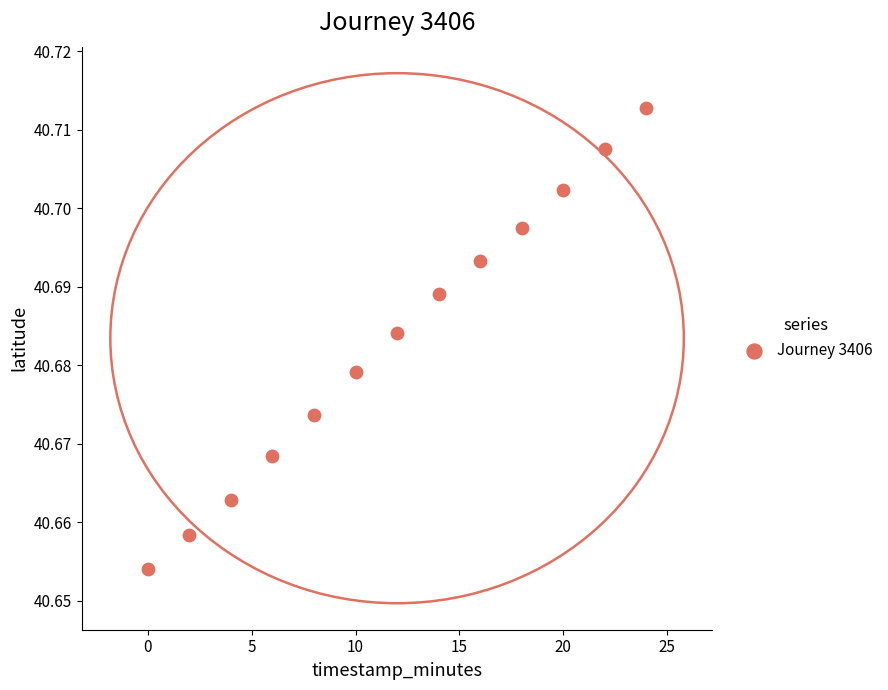

What is the range of X values (max minus min)?

24.0